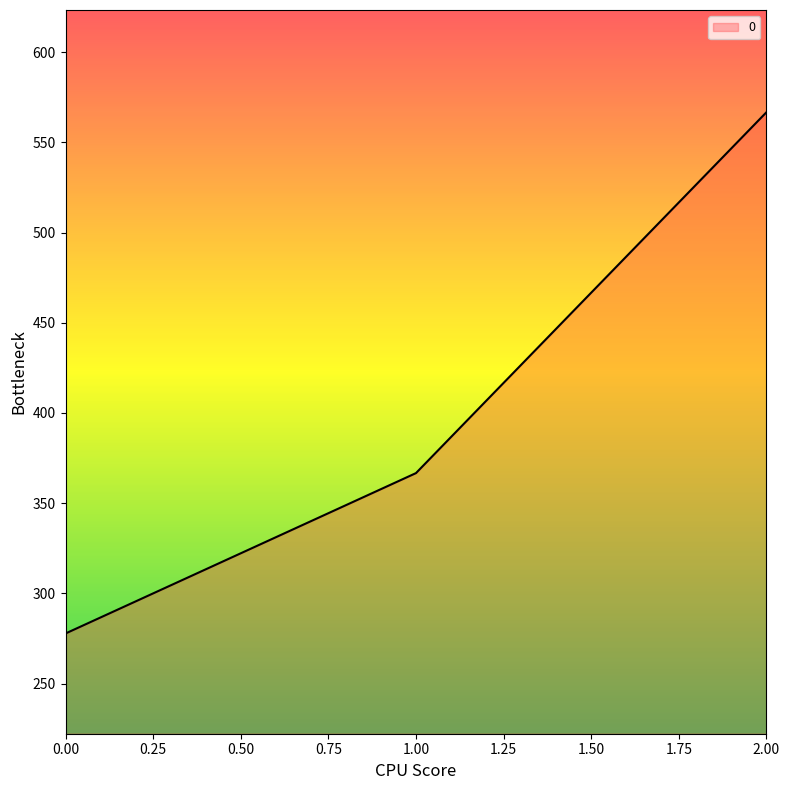

What is the average value?

403.7